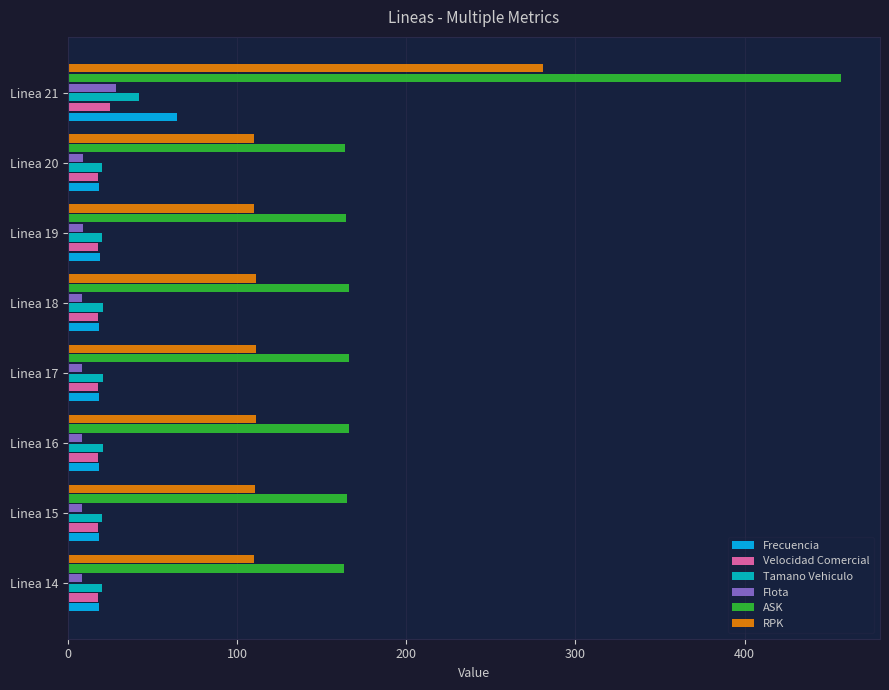

What are all the series names shown in the legend?

Frecuencia, Velocidad Comercial, Tamano Vehiculo, Flota, ASK, RPK